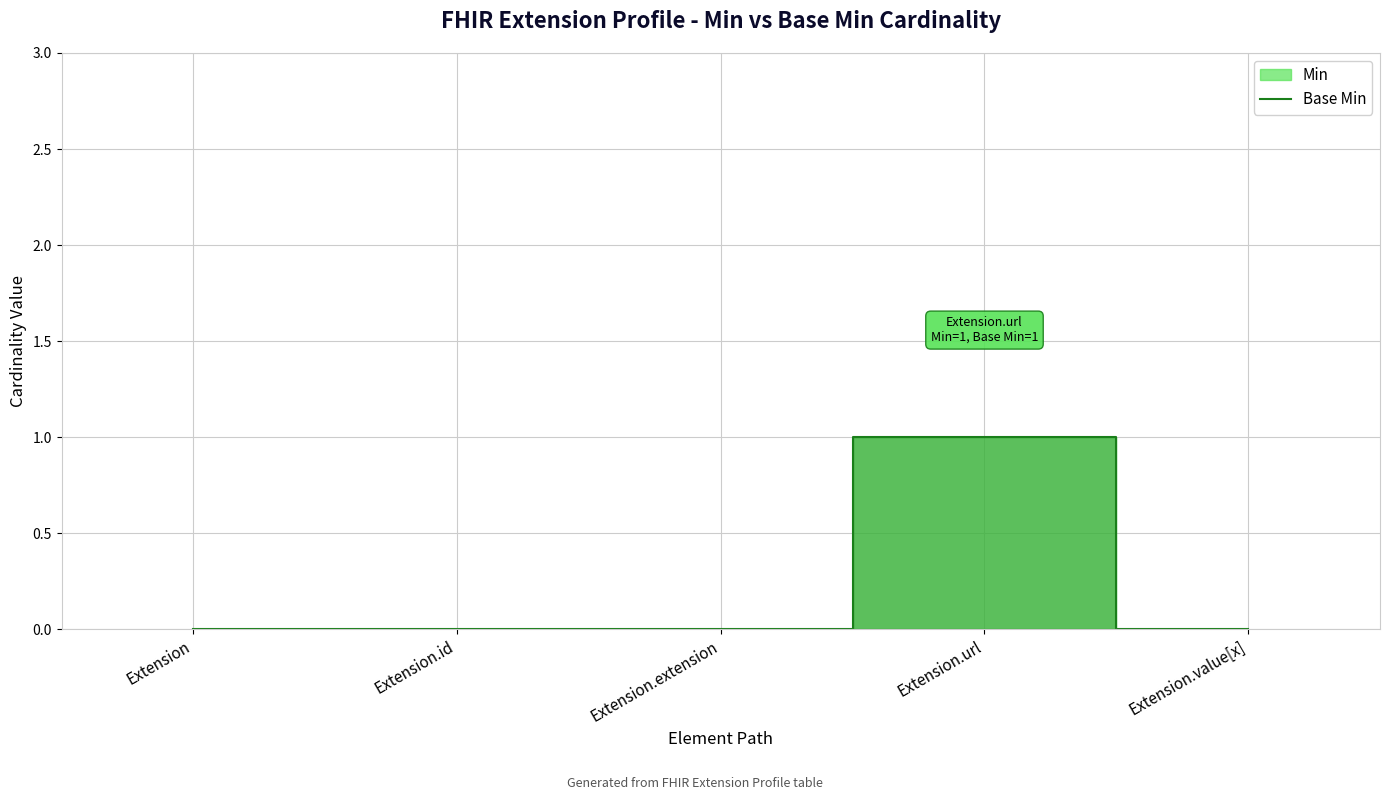

Where is the data nearest to the value 0?

Extension